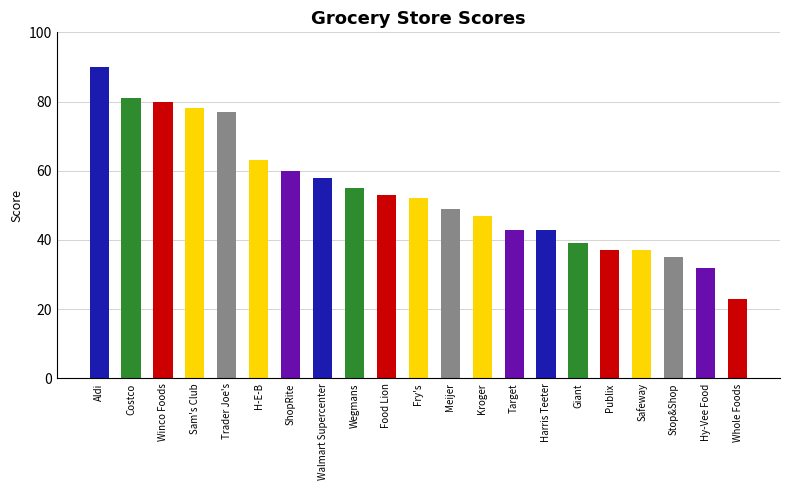

What is the label of the 4th bar from the right?

Safeway